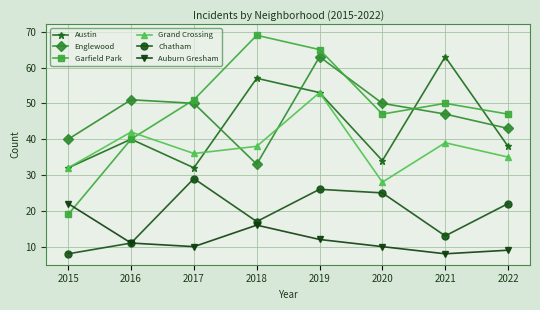

Which series has the widest spread of values?

Garfield Park